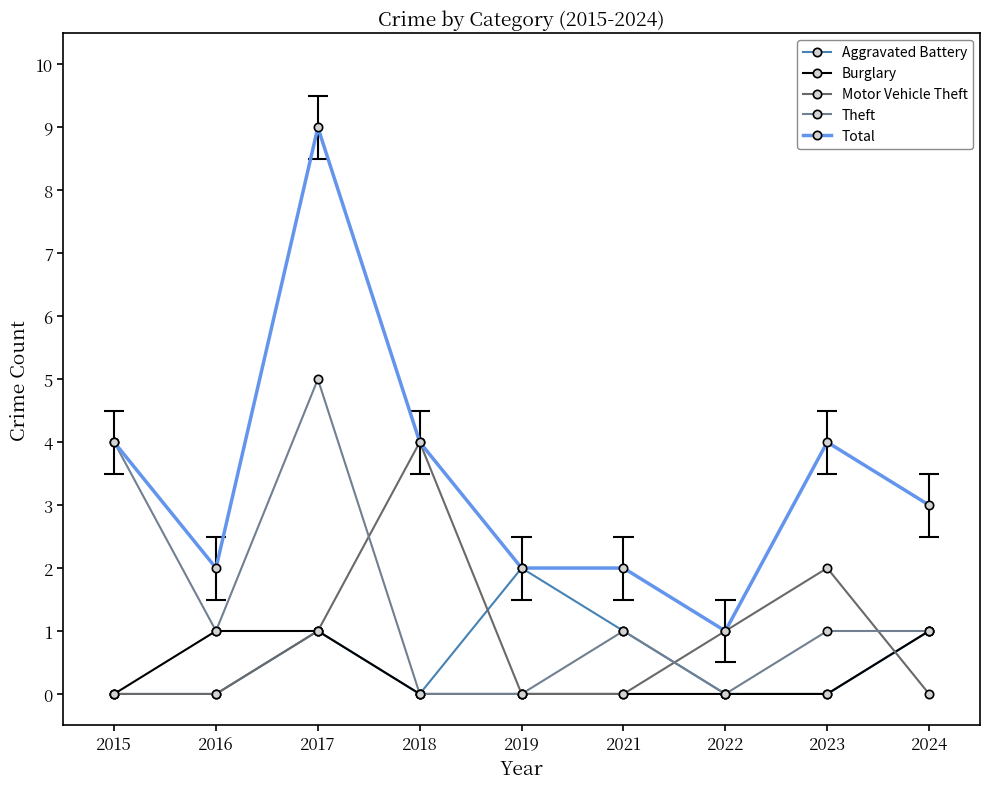

How many data points does each series have?

9